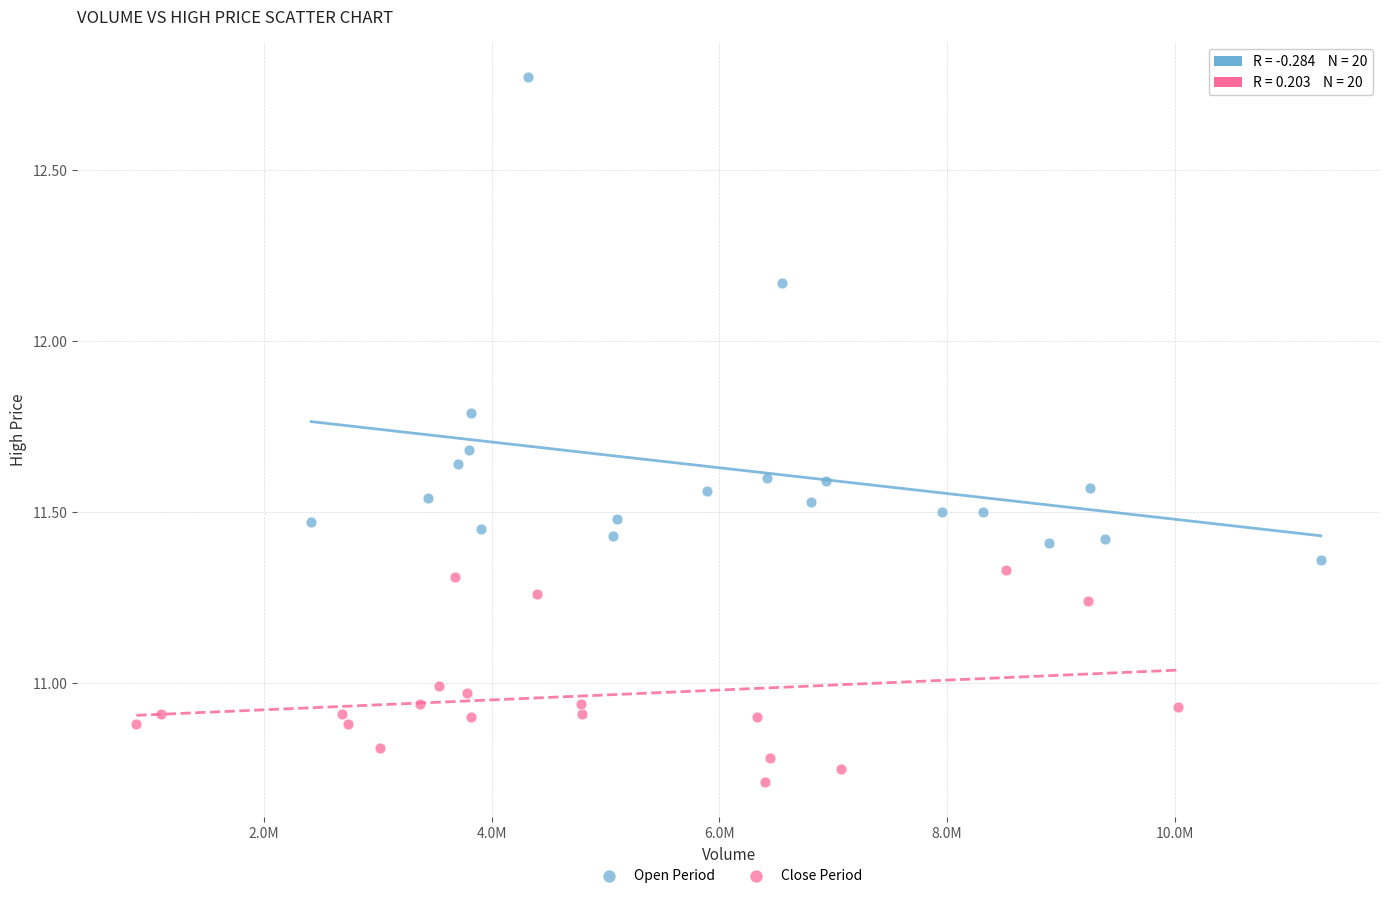

Which series reaches the maximum Y coordinate?

Open Period